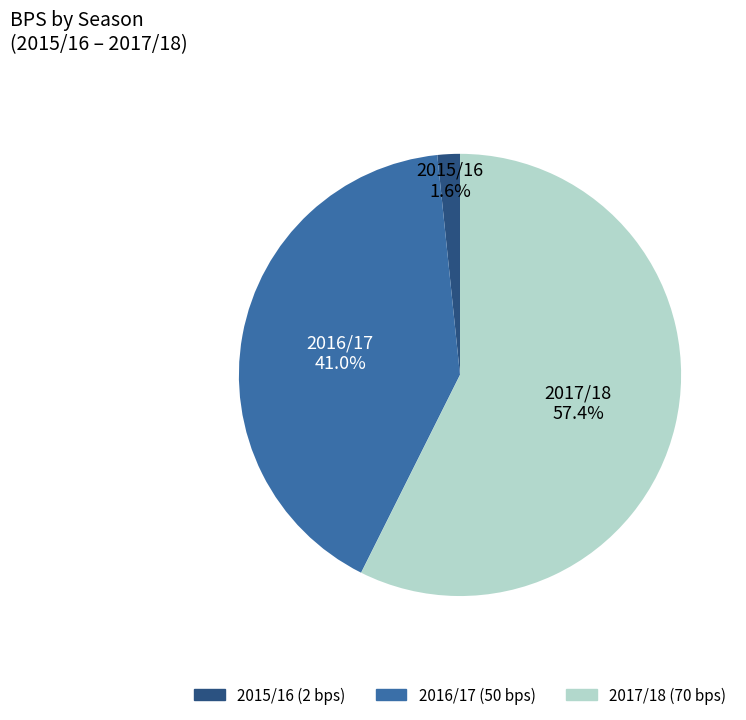

Rank the categories by value from lowest to highest.

2015/16, 2016/17, 2017/18